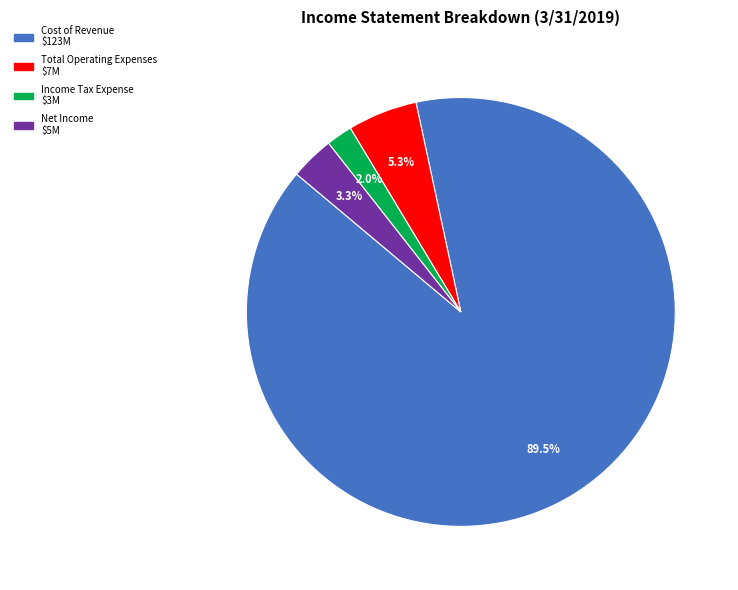

How many slices are in this pie chart?

4